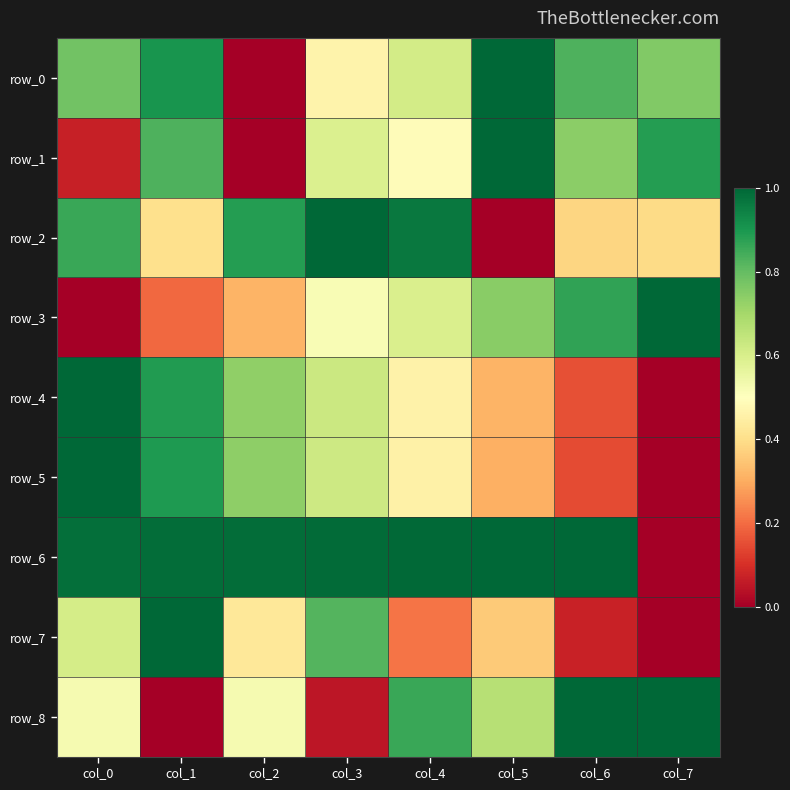

The value of row_2 at col_3 is 0.4. True or false?

False